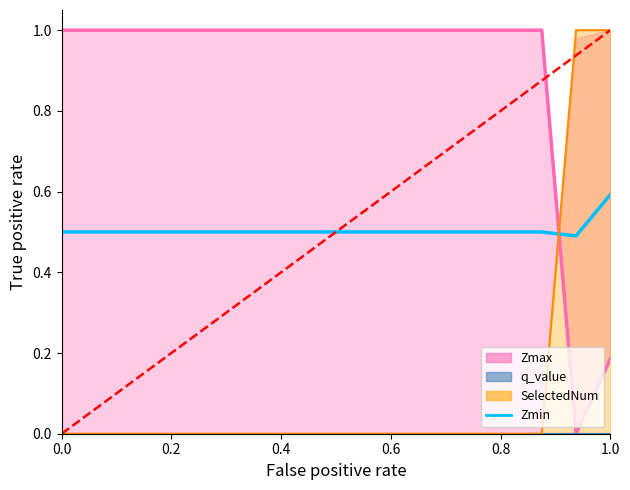

The value at 8 is 0.8. True or false?

False